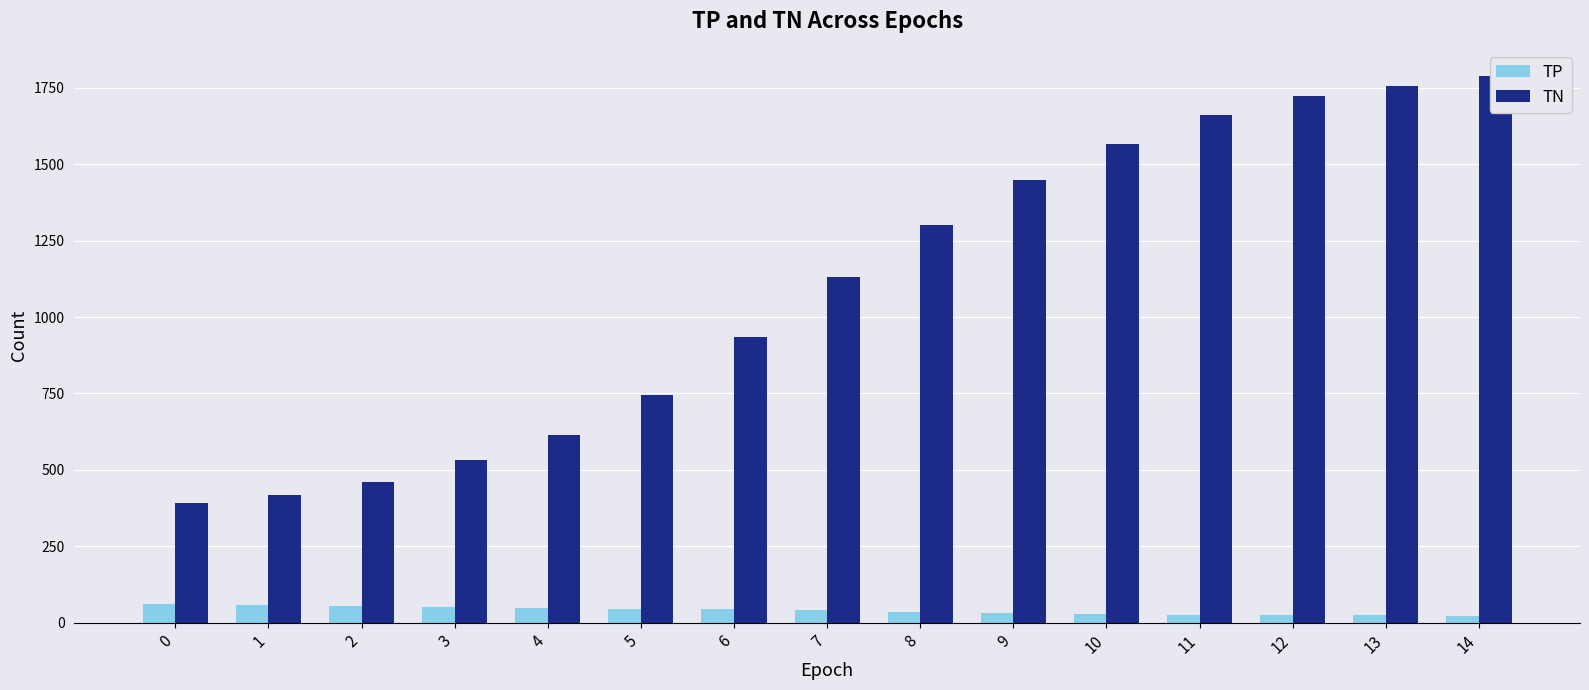

Is it true that TN equals 887 at 11?

False